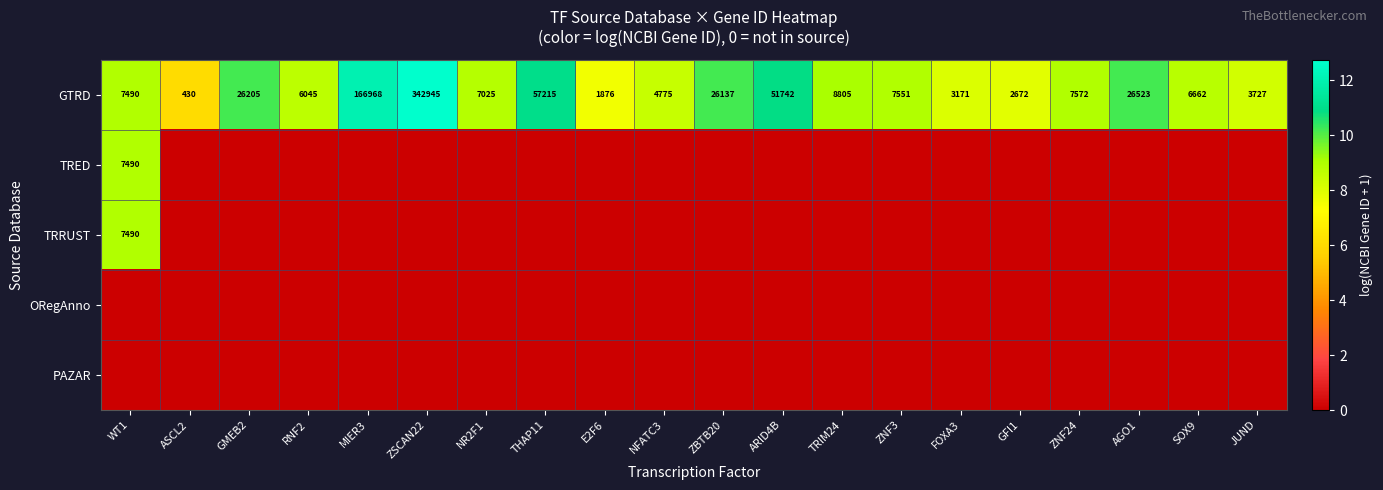

At which category is the sum across all series the highest?

WT1